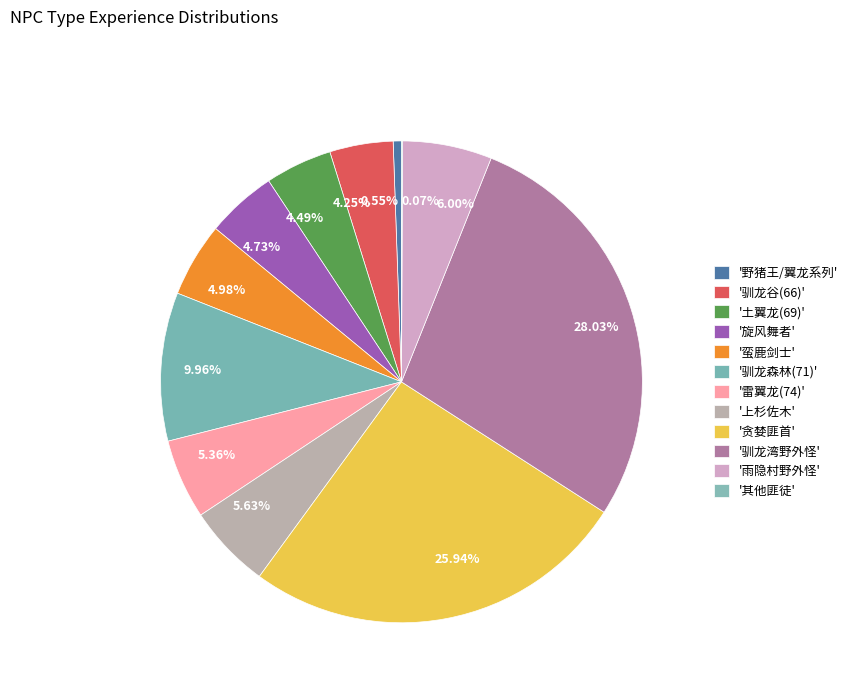

Does 6.00% represent more than half of the total?

No